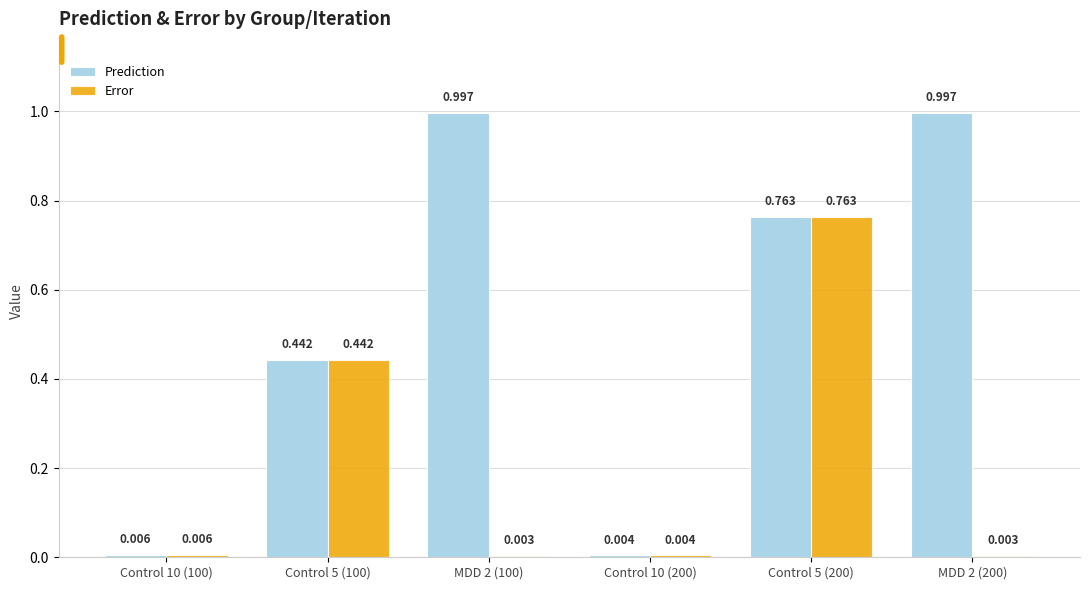

Which series has the largest total across all categories?

Prediction